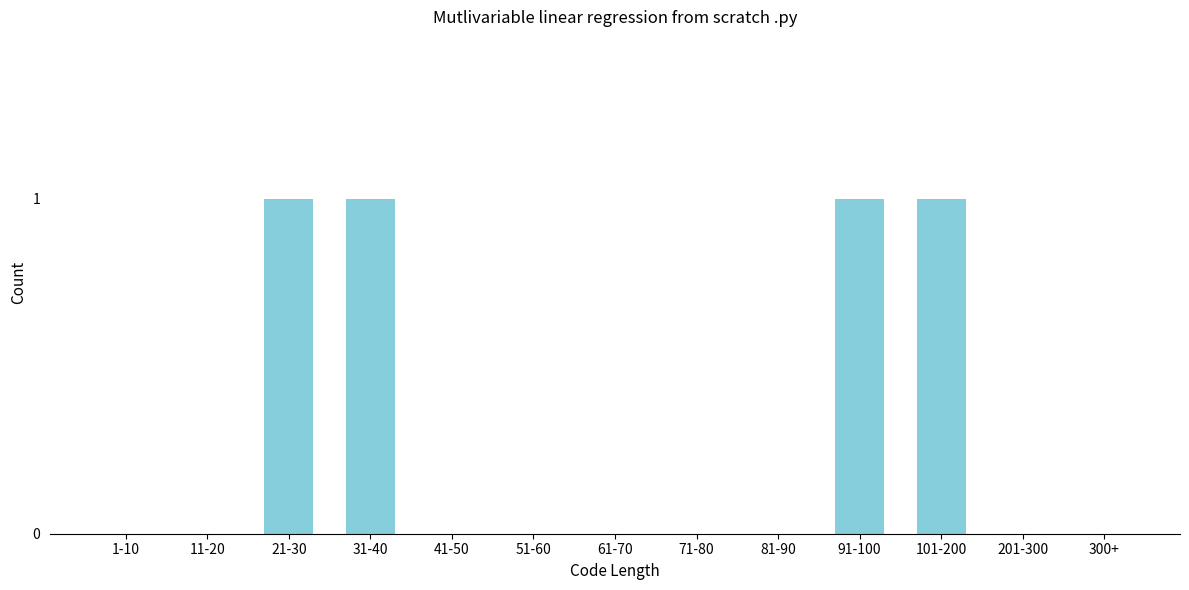

What is the sum of all values?

4